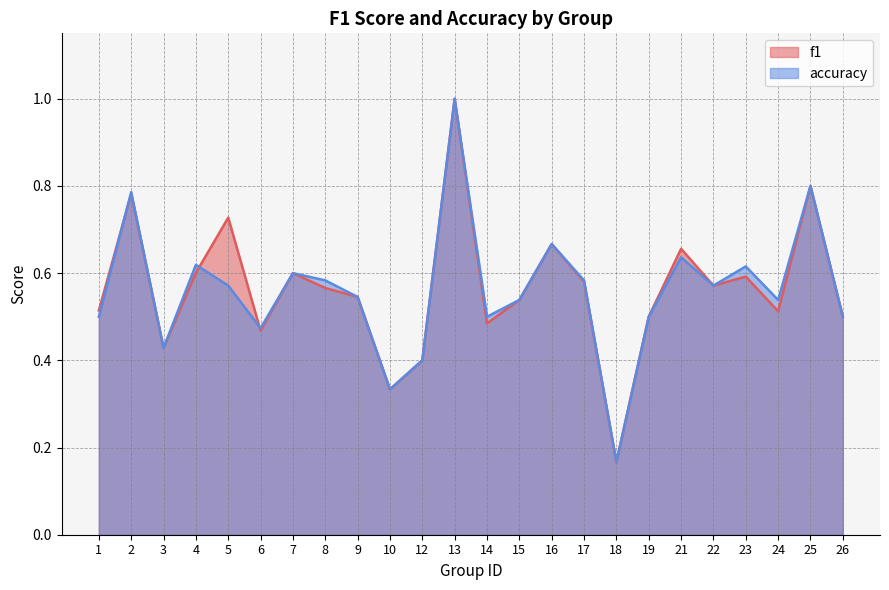

List the labels in order of accuracy value, largest first.

13, 25, 2, 16, 21, 4, 23, 7, 8, 17, 5, 22, 9, 15, 24, 1, 14, 19, 26, 6, 3, 12, 10, 18